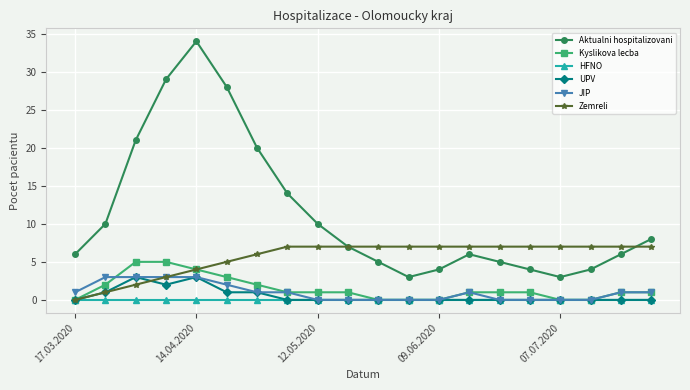

Which series has the largest range (max minus min)?

Aktualni hospitalizovani